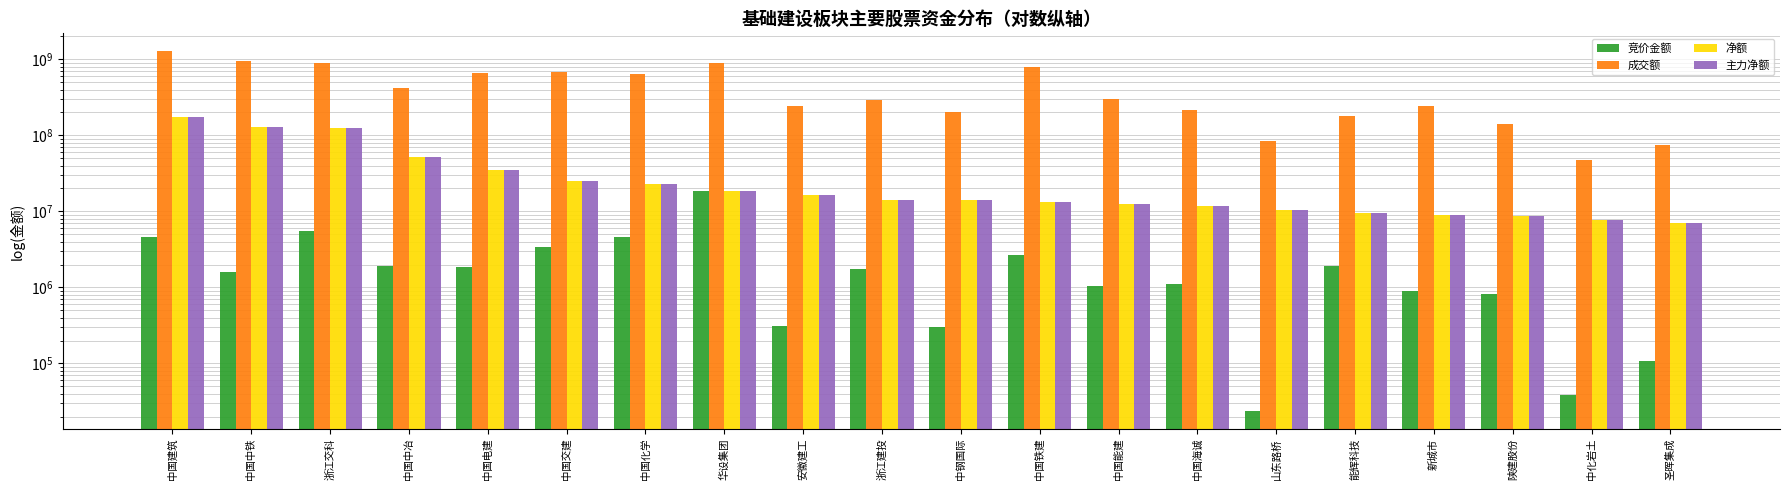

Which series has the widest spread of values?

成交额